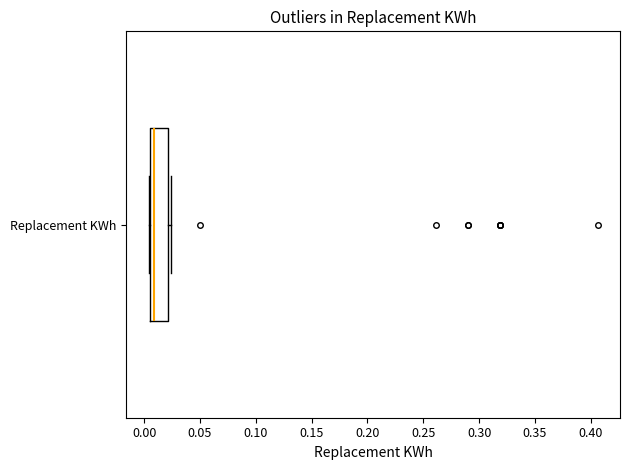

Transcribe this box plot: give where the median line is, the range the box spans, and where the two whiskers end, as read against the x-axis. The values are not printed on the chart, so give them approximately, as read against the axis.

median 0.010, box 0.005 to 0.020, whiskers 0.005 to 0.025